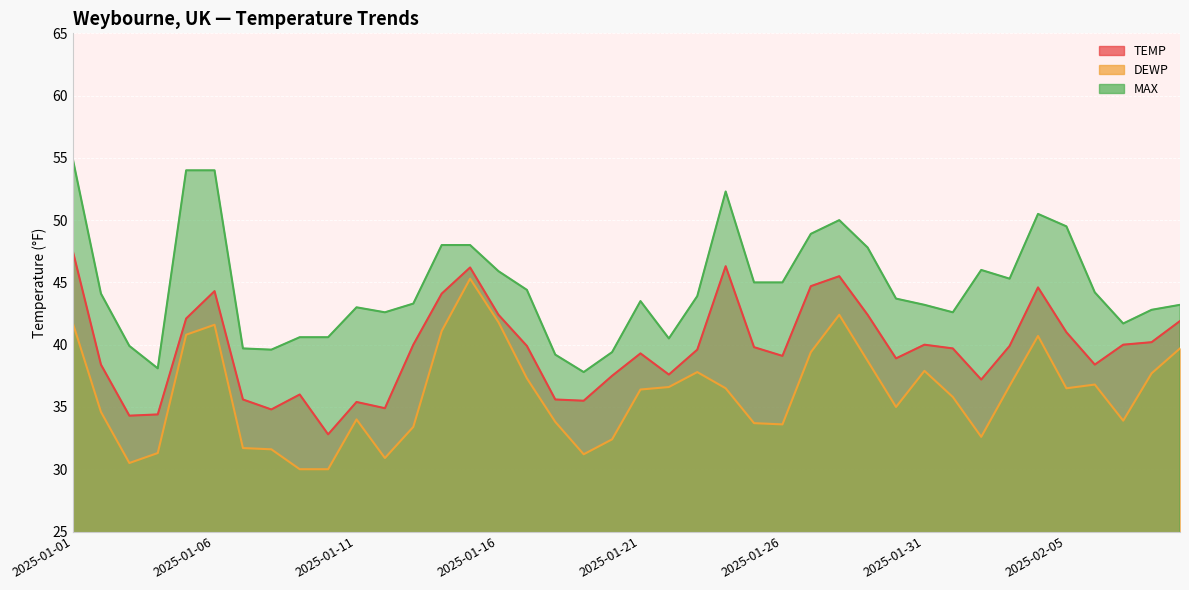

How many categories are shown in the chart?

40